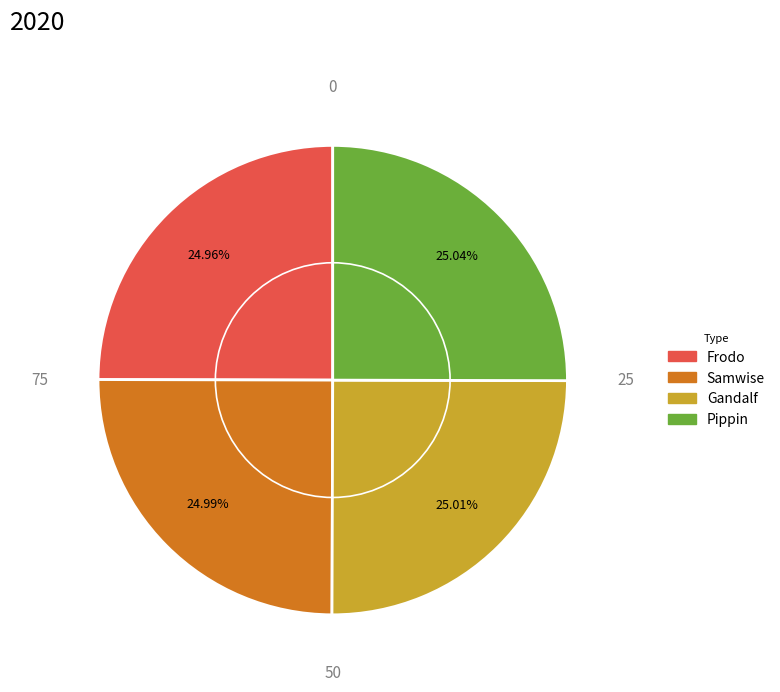

Combined, what portion of the pie is Samwise and Gandalf?

50.0%